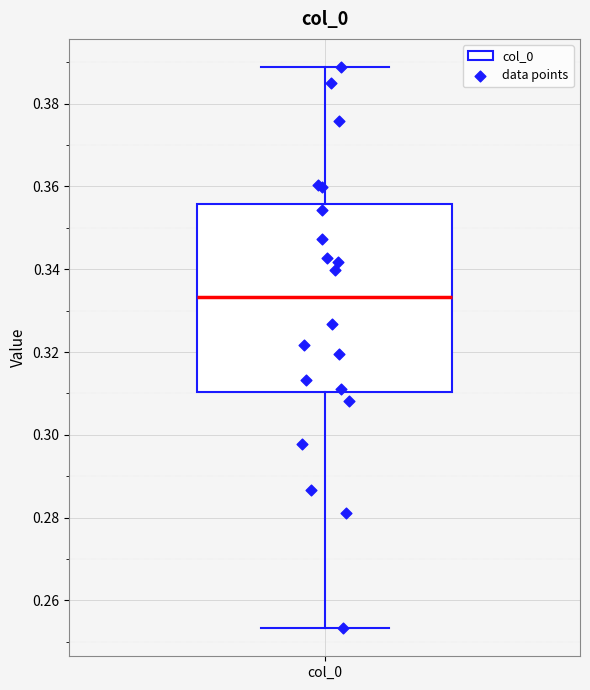

Transcribe this box plot: give where the median line is, the range the box spans, and where the two whiskers end, as read against the y-axis. The values are not printed on the chart, so give them approximately, as read against the axis.

median 0.334, box 0.310 to 0.356, whiskers 0.254 to 0.388